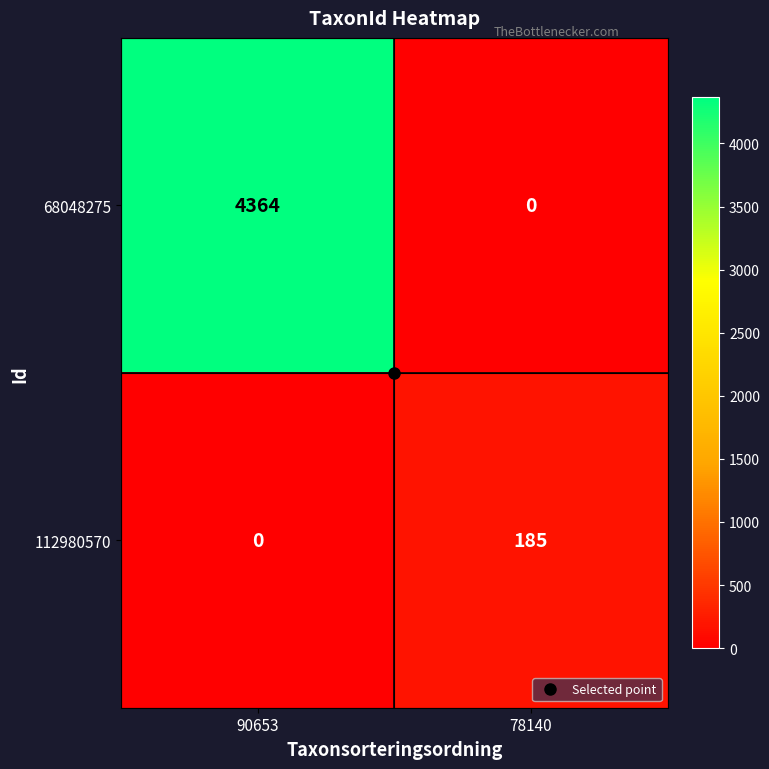

How many categories are shown in the chart?

2